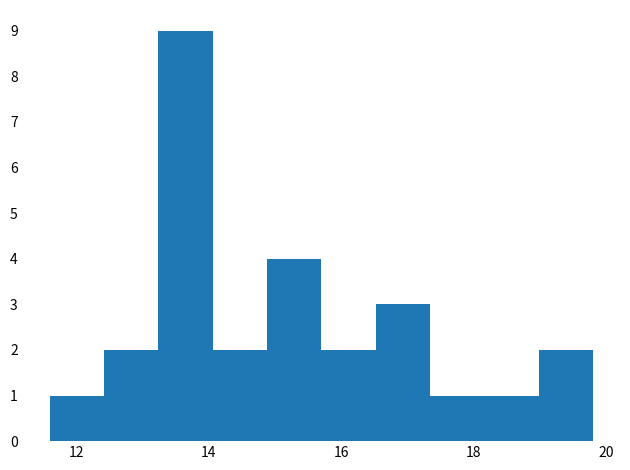

What is the height of the bar covering 15.70 to 16.52 on the x-axis? Neither the bar edges nor the heights are printed on the chart, so give them approximately, as read against the axes.

2